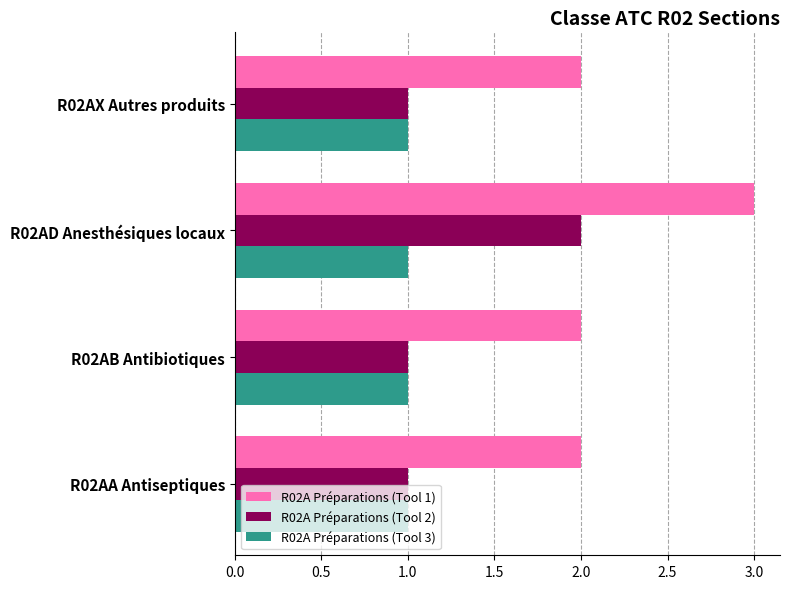

Is it true that R02A Préparations (Tool 1) equals 2 at R02AX Autres produits?

True